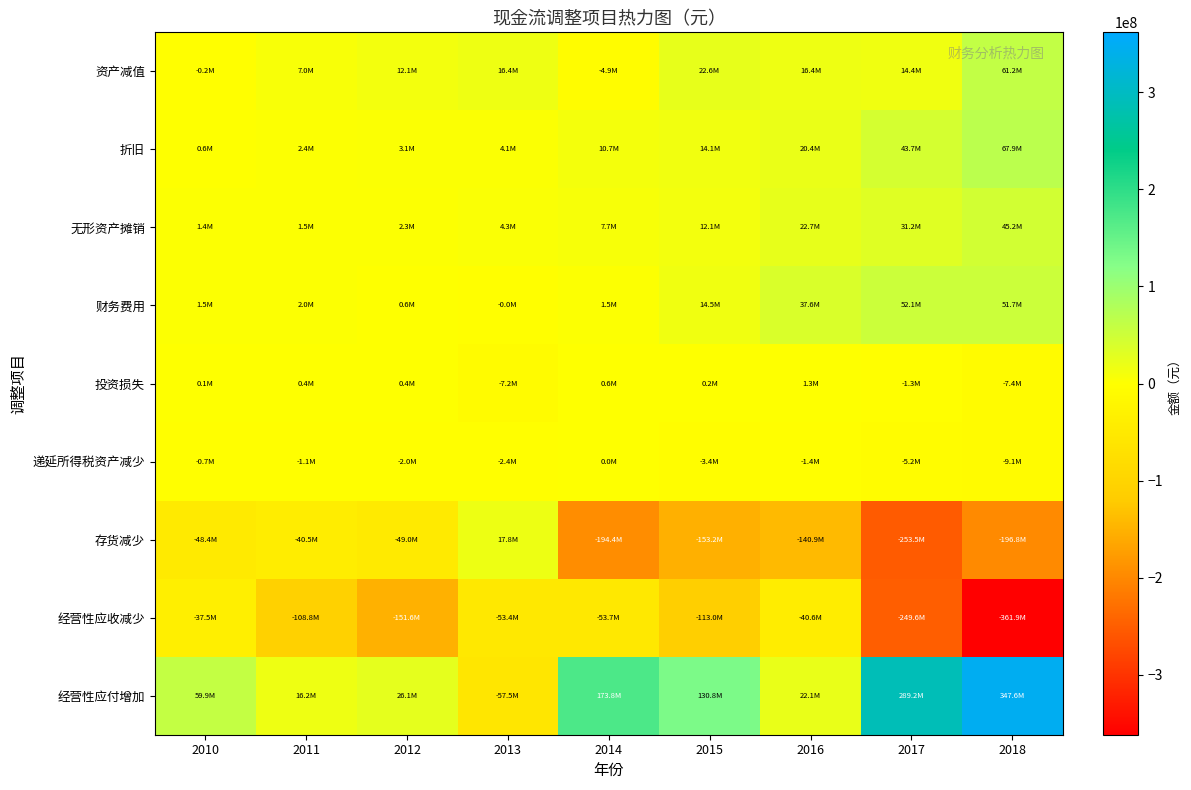

Reading right to left, list all the values displayed in this chart.

资产减值: 2018=61198503.2	2017=14427763.9	2016=16351431.4	2015=22624070.5	2014=-4892554.1	2013=16408333.6	2012=12101534.2	2011=6971997.3	2010=-239882.8
折旧: 2018=67871562.5	2017=43716461.2	2016=20413387.9	2015=14067298.1	2014=10672318.5	2013=4079640.9	2012=3100798.9	2011=2366955.6	2010=588286.2
无形资产摊销: 2018=45241993.6	2017=31171289.3	2016=22672439.5	2015=12080485.2	2014=7728084.0	2013=4293410.7	2012=2252255.8	2011=1503927.2	2010=1441783.7
财务费用: 2018=51728220.8	2017=52053269.5	2016=37640655.3	2015=14527485.6	2014=1520804.5	2013=-3851.1	2012=590400.0	2011=1954697.2	2010=1514575.1
投资损失: 2018=-7435631.7	2017=-1315394.7	2016=1304582.6	2015=161208.7	2014=593515.6	2013=-7184243.8	2012=425331.6	2011=437286.0	2010=141530.1
递延所得税资产减少: 2018=-9082167.9	2017=-5158371.9	2016=-1432197.0	2015=-3408857.5	2014=48245.4	2013=-2425352.6	2012=-1990842.6	2011=-1116451.8	2010=-663945.2
存货减少: 2018=-196821640.0	2017=-253515522.3	2016=-140899465.7	2015=-153220203.0	2014=-194381687.4	2013=17829235.4	2012=-49011045.9	2011=-40537846.2	2010=-48411827.4
经营性应收减少: 2018=-361900981.5	2017=-249620566.0	2016=-40591044.4	2015=-112978613.6	2014=-53696141.9	2013=-53424002.3	2012=-151569376.3	2011=-108823169.2	2010=-37541607.4
经营性应付增加: 2018=347613508.5	2017=289186780.4	2016=22057116.4	2015=130757671.1	2014=173799553.7	2013=-57475105.5	2012=26088622.4	2011=16182836.8	2010=59861503.6